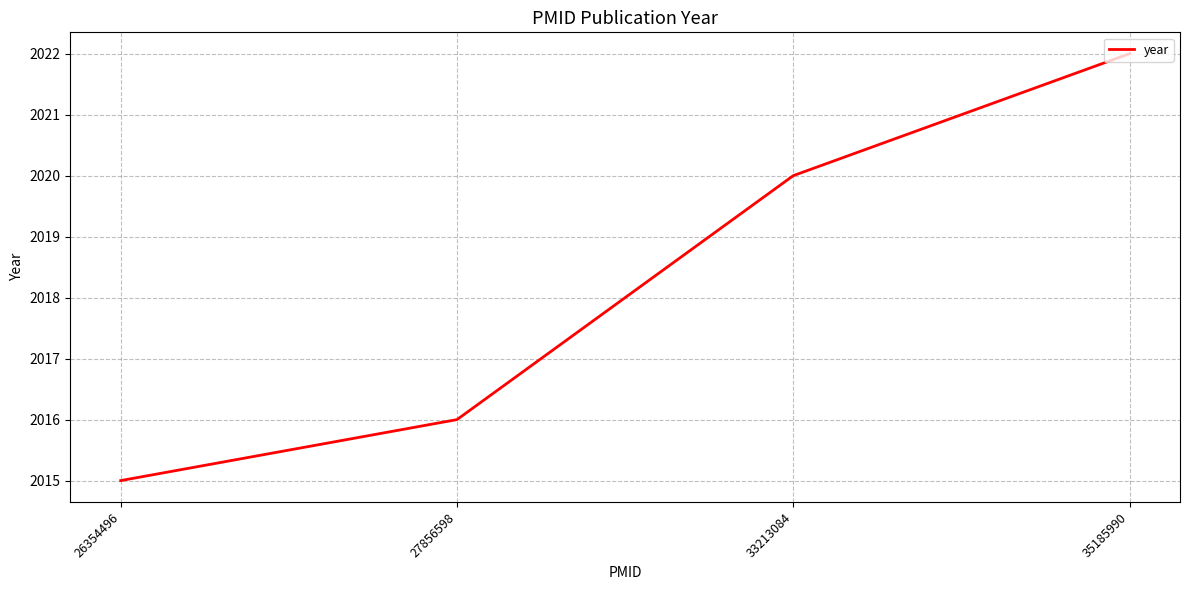

Does the chart have visible grid lines?

Yes